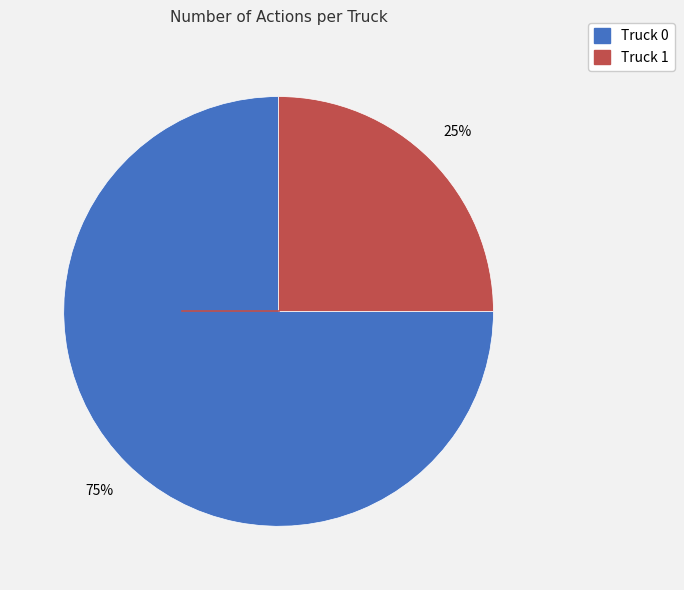

Which has a higher value, Truck 0 or Truck 1?

Truck 0